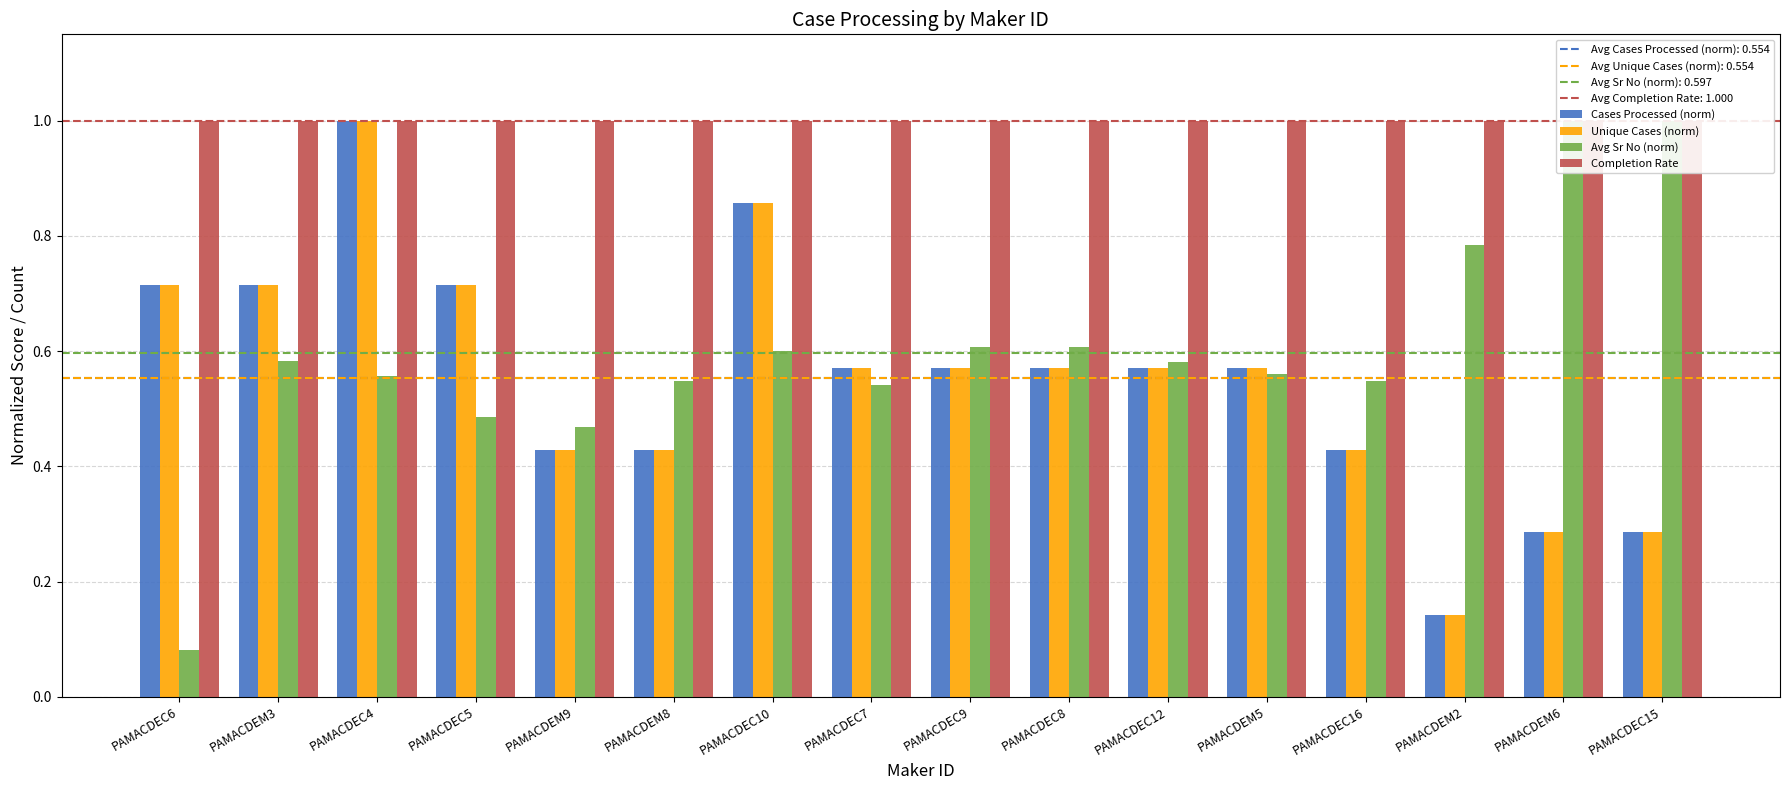

Which series has the largest total across all categories?

Completion Rate